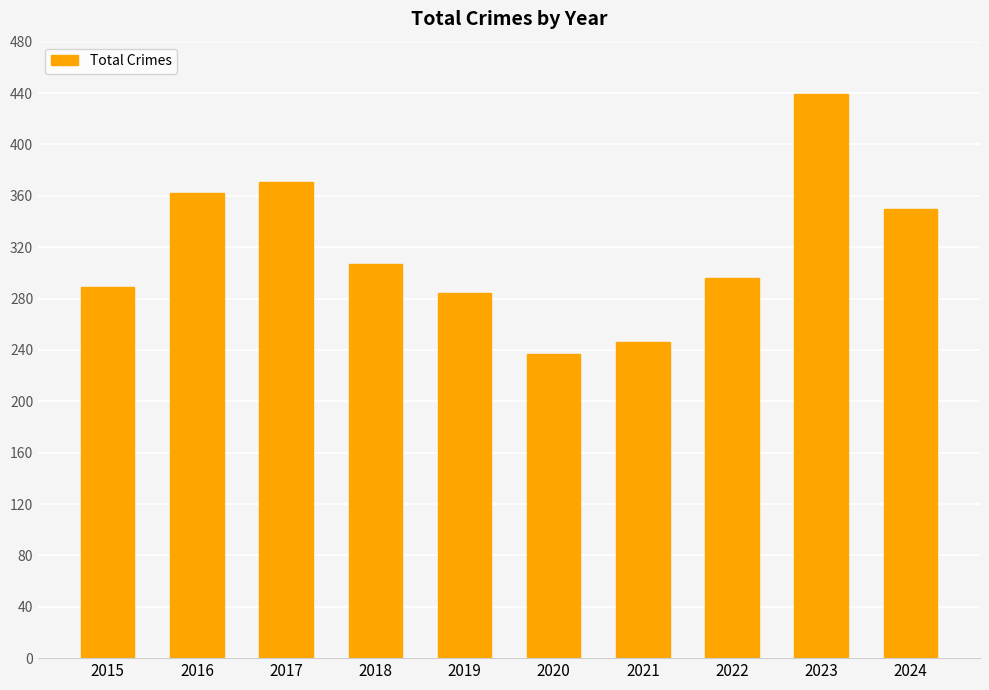

At which label does the data first exceed 307?

2016